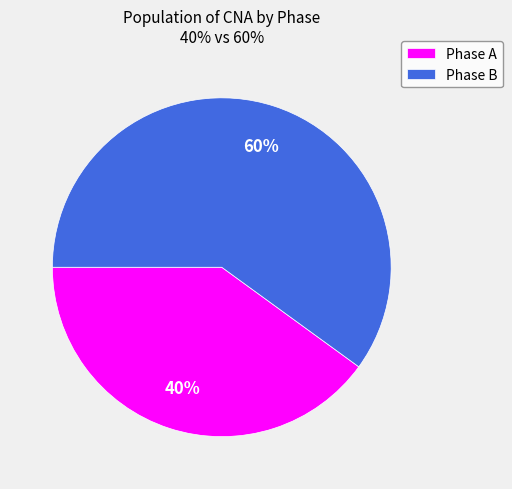

To the nearest percent, what portion does Phase B represent?

60%